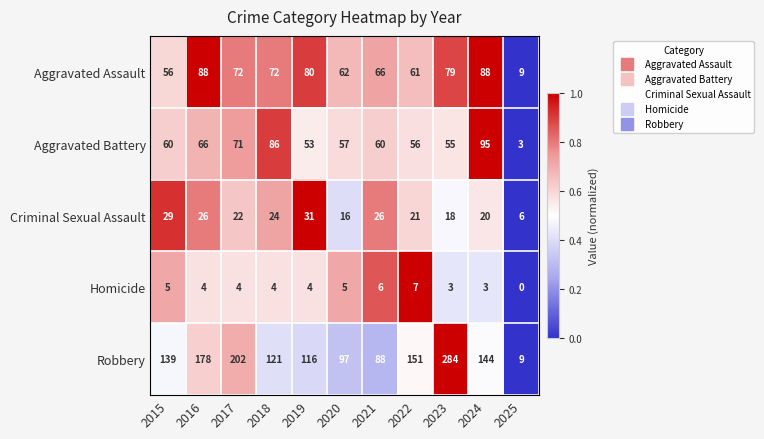

Is the value of Robbery at 2024 greater than the value of Aggravated Battery at 2018?

Yes